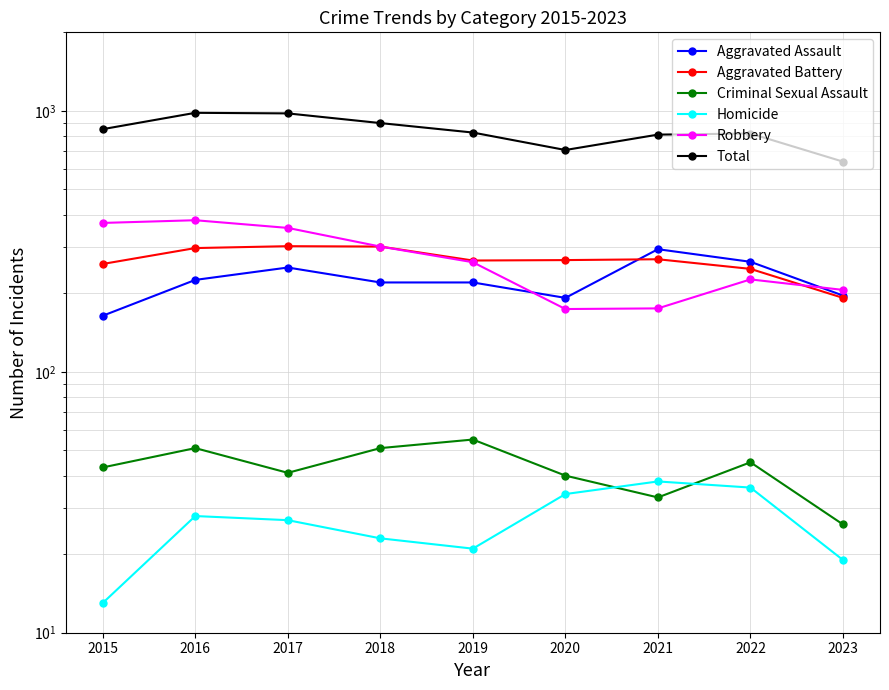

Is it true that Total equals 517 at 2021?

False